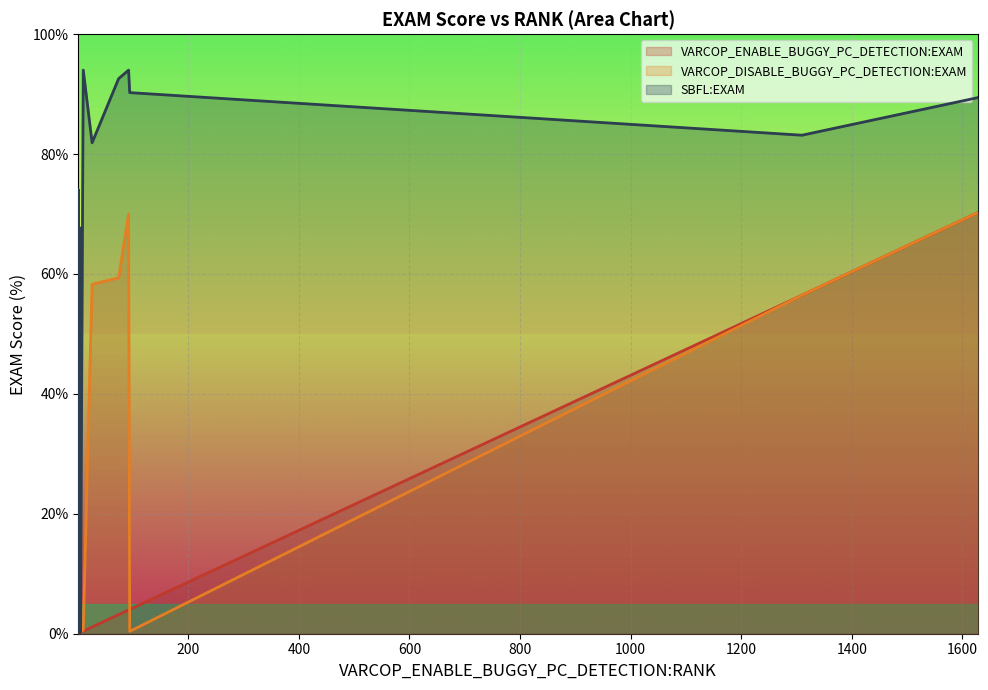

Rank the series at 1629 from highest to lowest value.

SBFL:EXAM, VARCOP_ENABLE_BUGGY_PC_DETECTION:EXAM, VARCOP_DISABLE_BUGGY_PC_DETECTION:EXAM